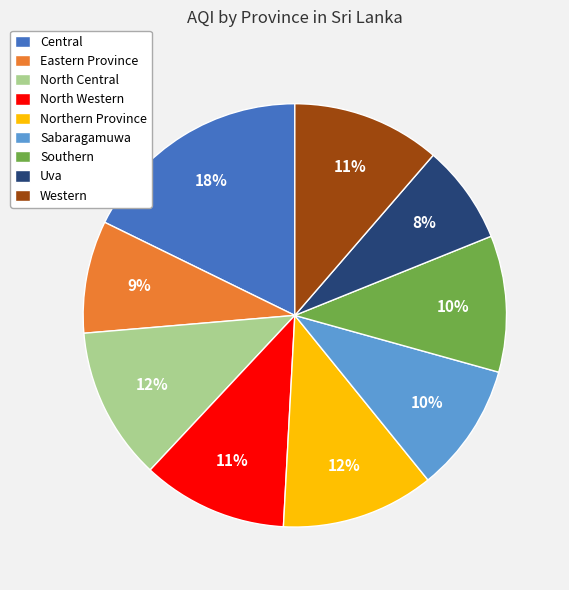

To the nearest percent, what is the difference between the Uva and Eastern Province slice percentages?

1%